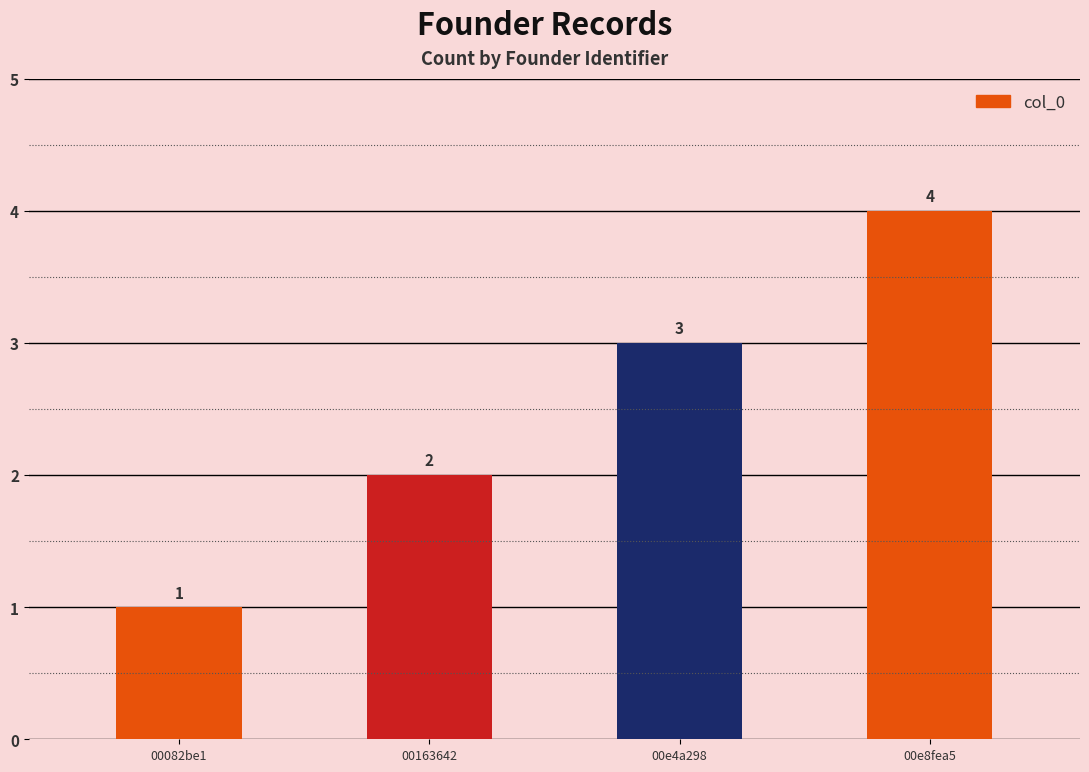

Reading left to right, list all the values displayed in this chart.

00082be1=1	00163642=2	00e4a298=3	00e8fea5=4